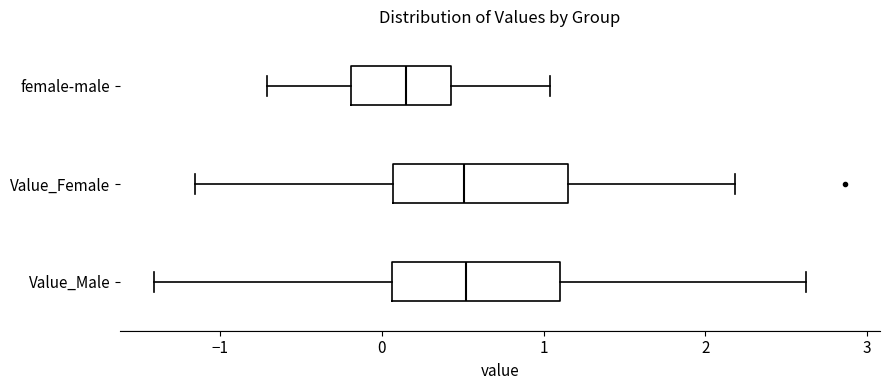

Where is the left edge of the box for Value_Male on the x-axis? The values are not printed on the chart, so give them approximately, as read against the axis.

0.1